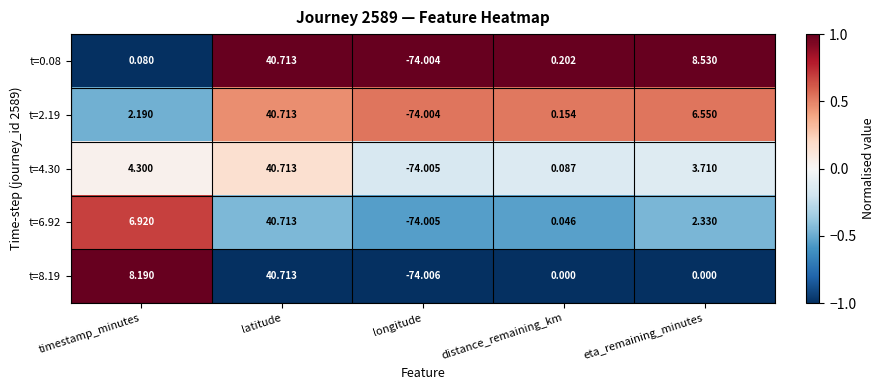

Which series has the largest total across all categories?

t=6.92